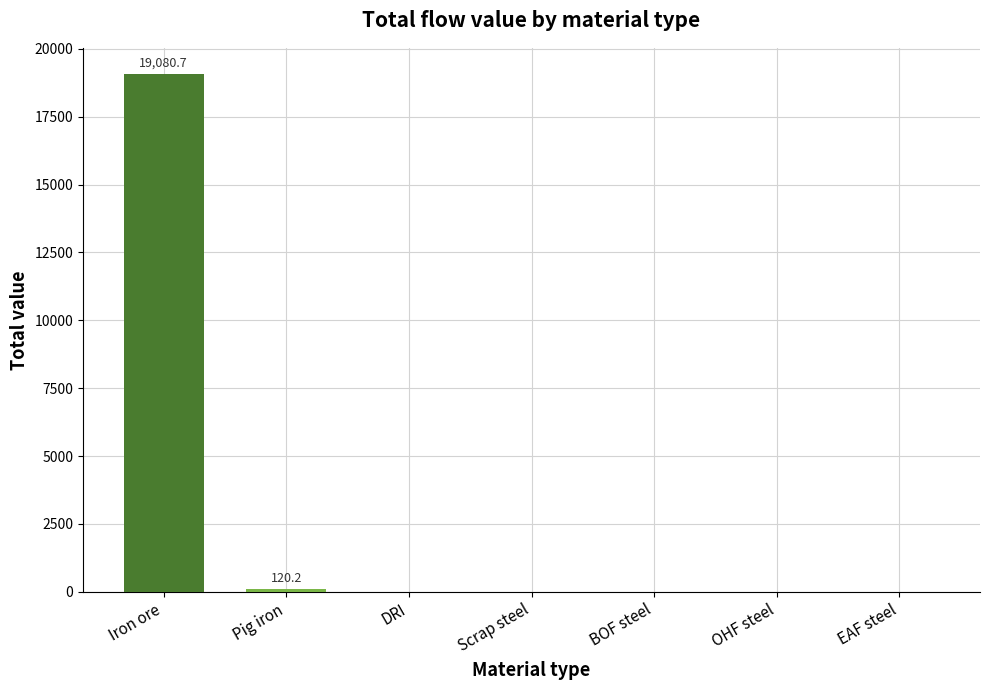

Which category has the highest value across all series?

Iron ore